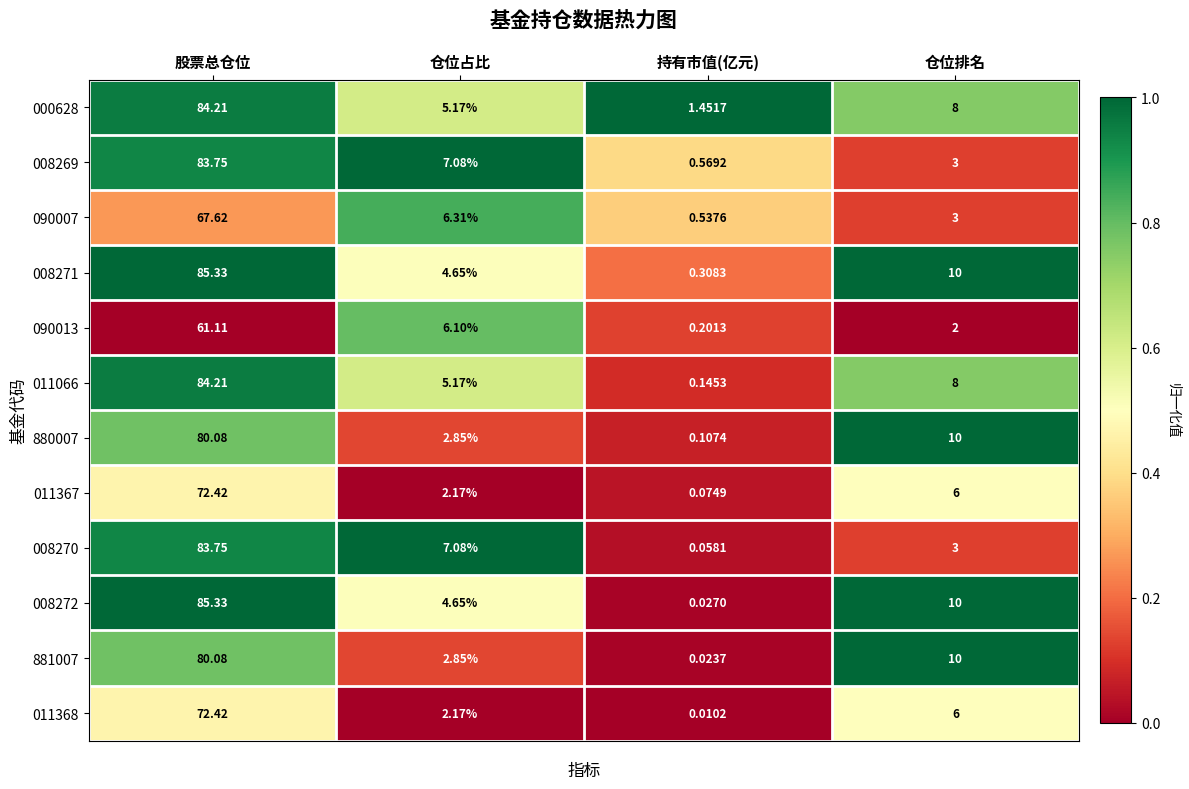

Which label corresponds to the smallest value in the chart?

持有市值(亿元)